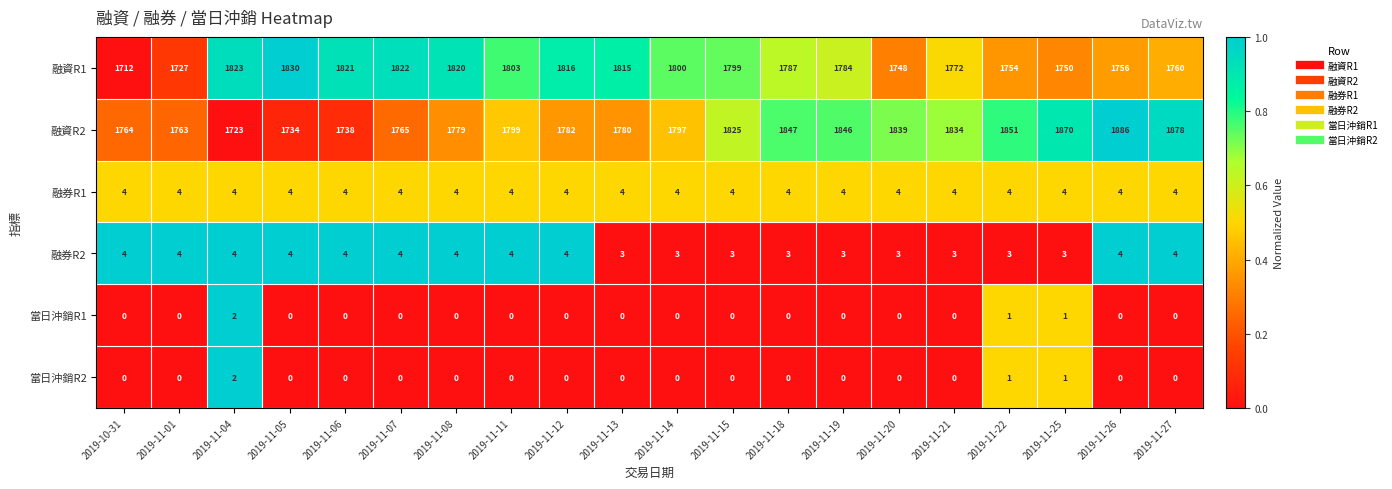

Count the 當日沖銷R2 values in the range 0 to 1.

19